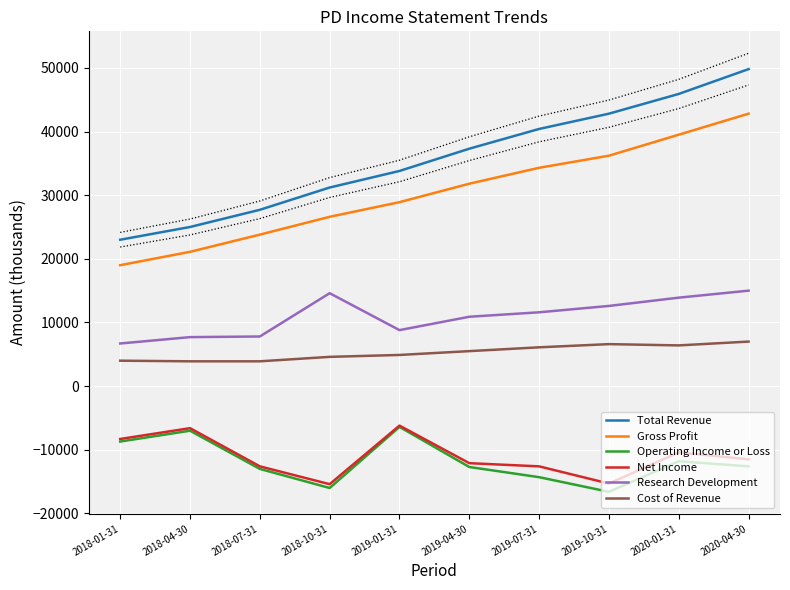

True or false: Research Development and Total Revenue cross at least once.

False